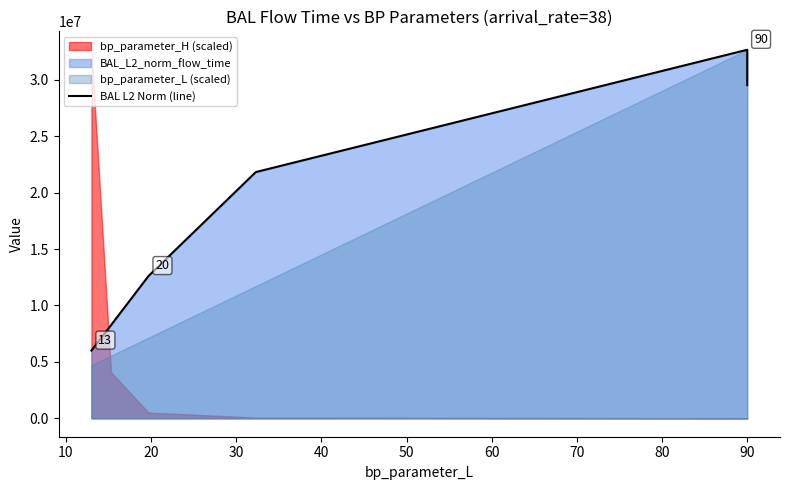

Between 30 and 10, which is larger?

30